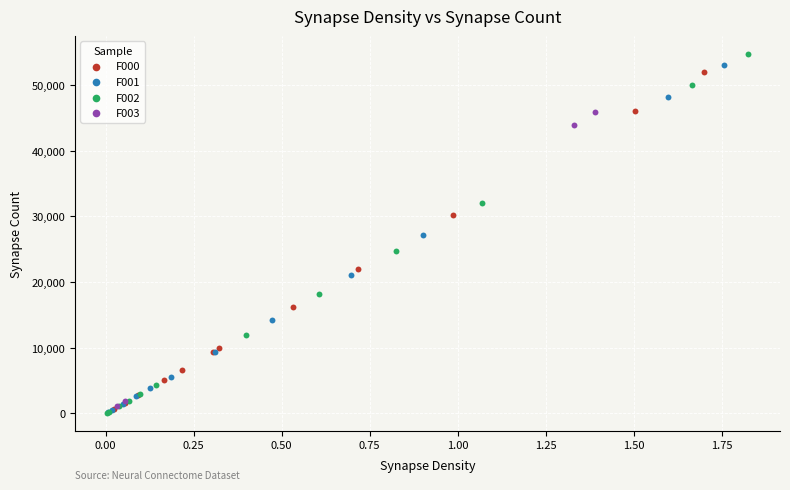

Which series has the widest spread of Y values?

F002